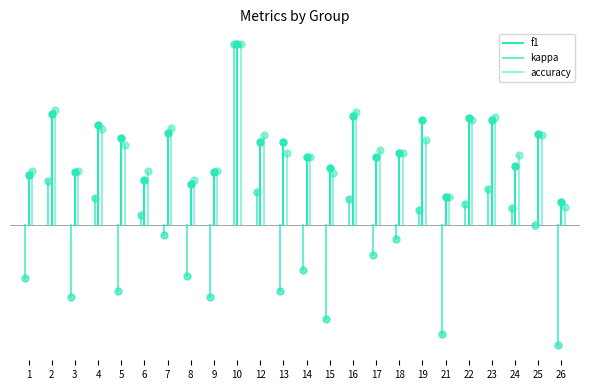

What is the difference between the maximum and minimum values in the kappa series?

0.3